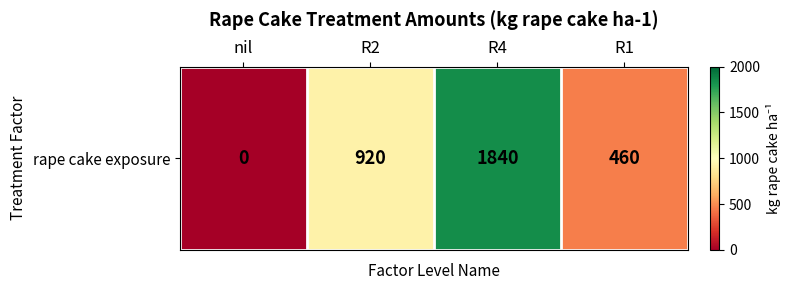

At which category does the chart reach its minimum across all series?

nil